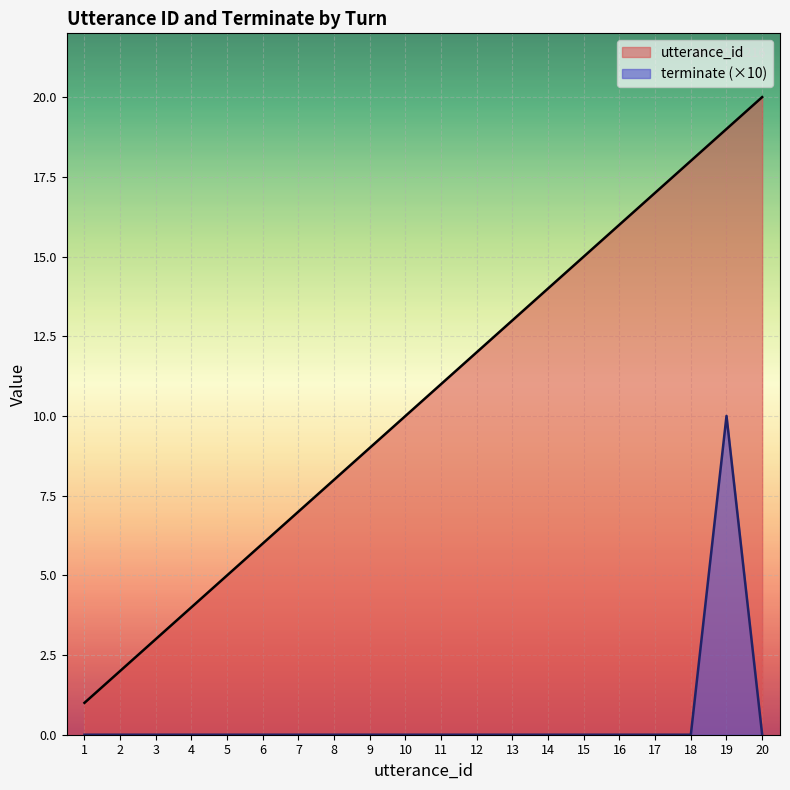

At which label does utterance_id reach its minimum?

1